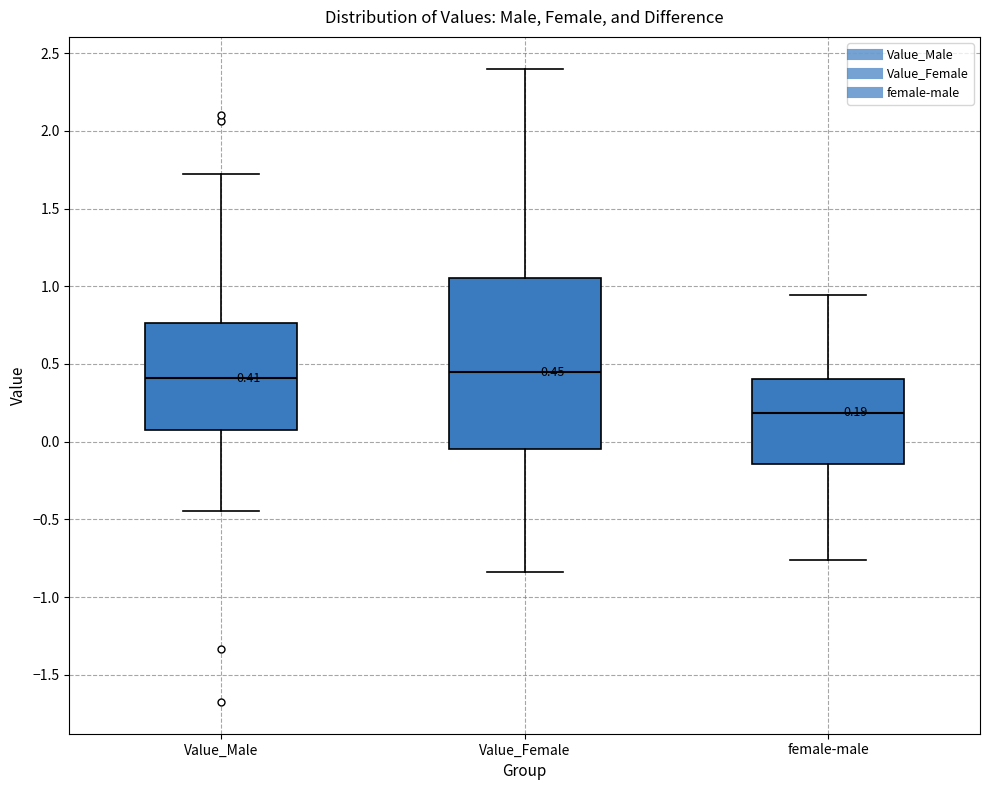

Which box has the lowest median line?

female-male